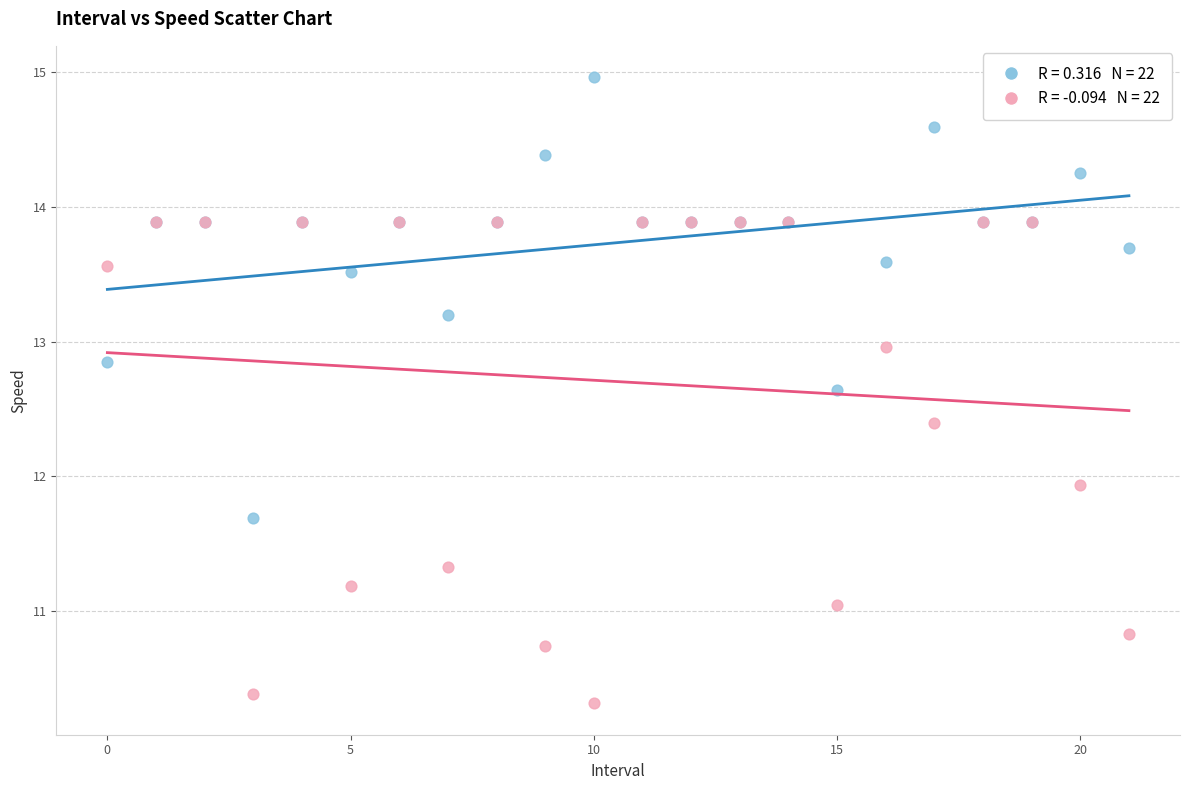

Across all series, what Y value is closest to 12?

11.9